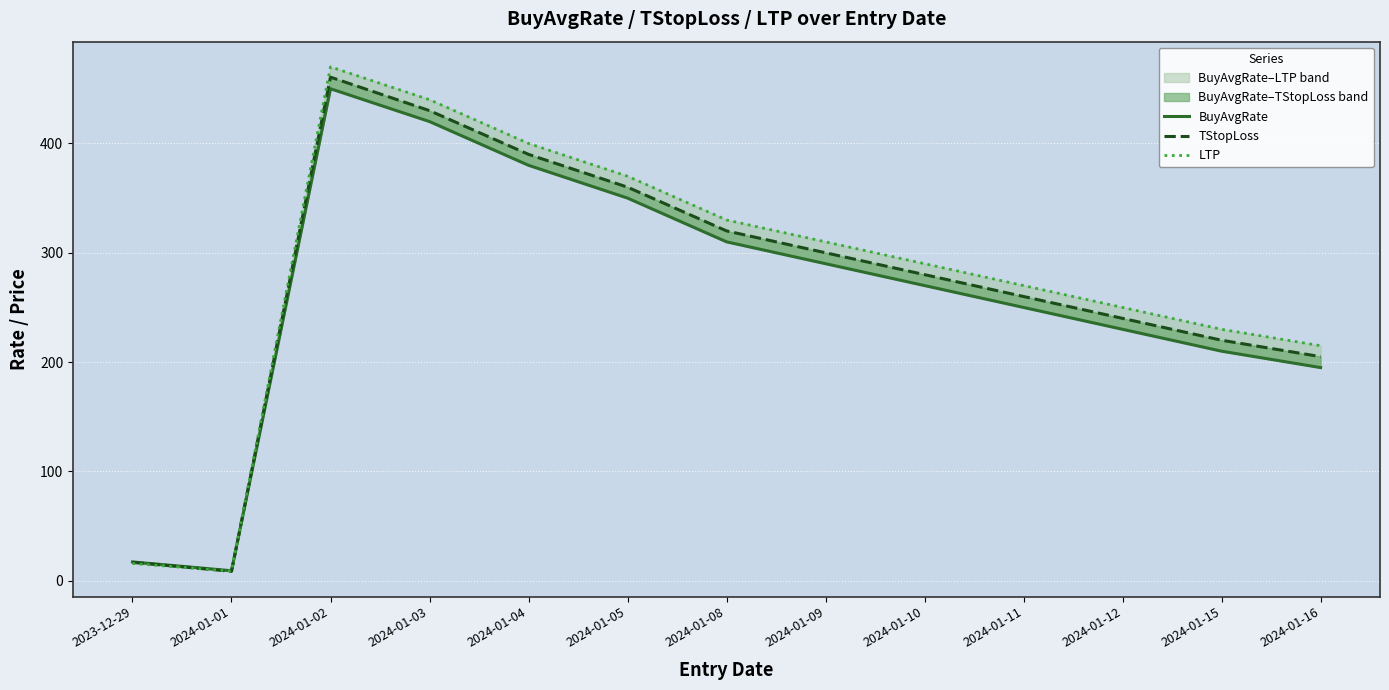

What is the label of the 1st point from the right?

2024-01-16